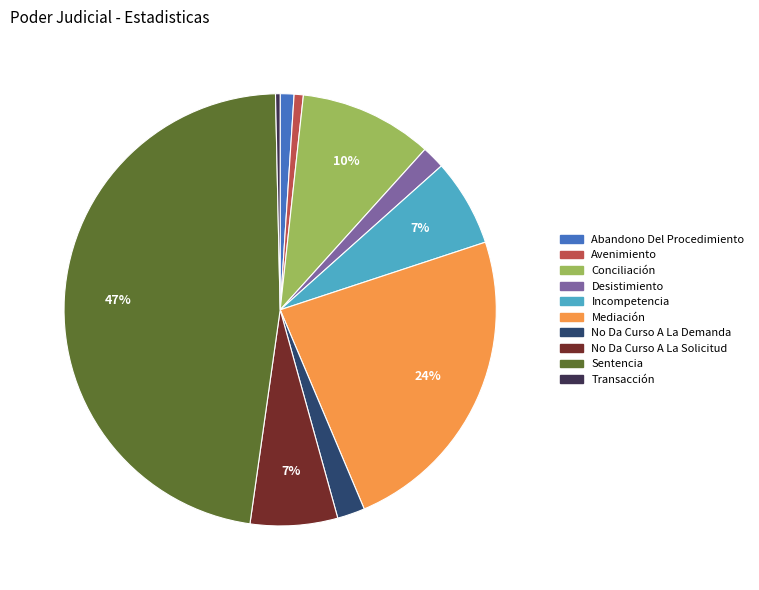

Approximately how many times larger is the value at No Da Curso A La Demanda compared to Conciliación?

0.2